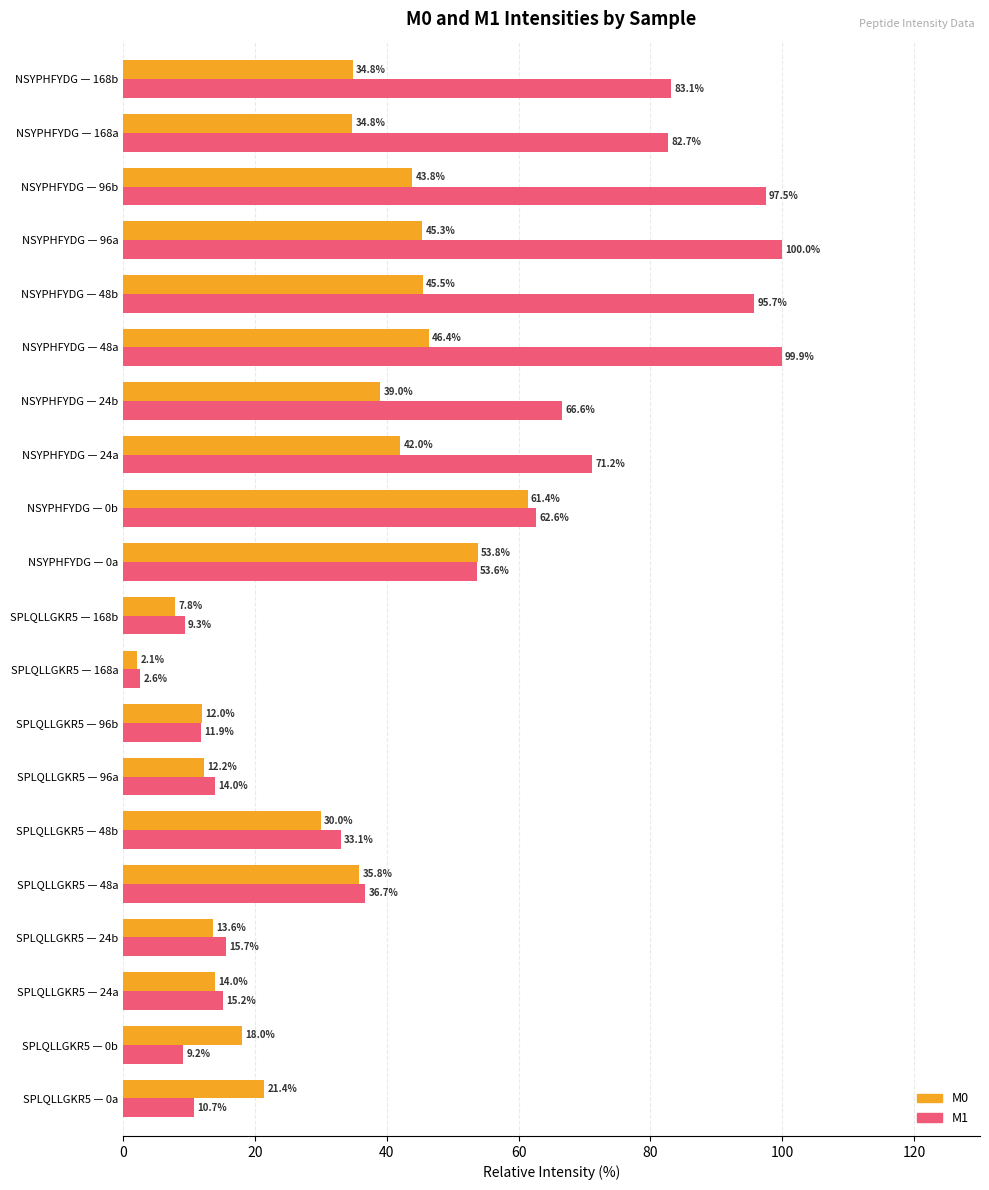

What is the spread (max minus min) of values at SPLQLLGKR5 — 0a?

10.7